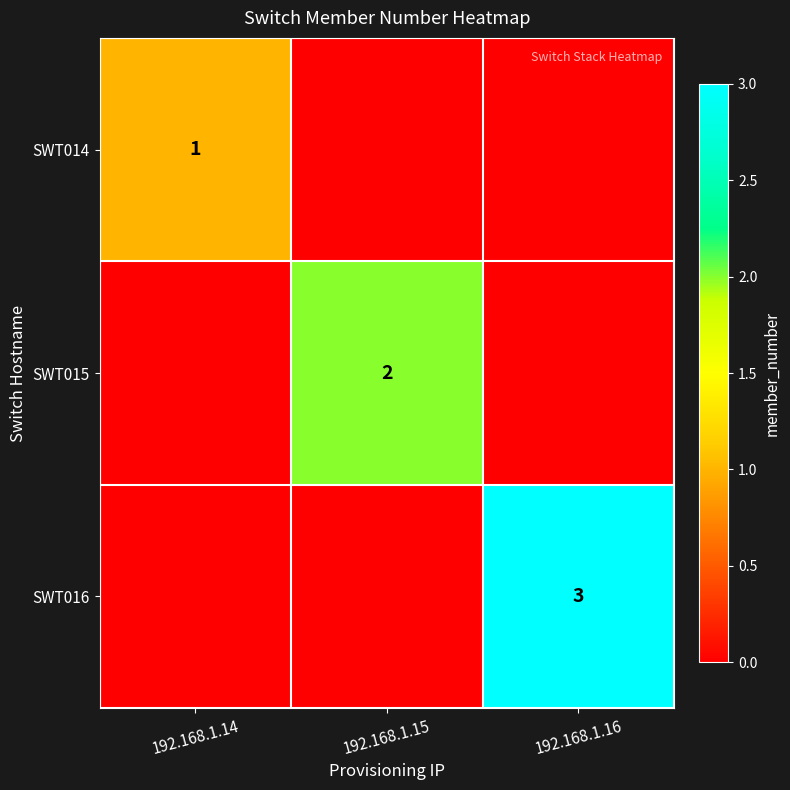

The SWT014 series shows 0 at 192.168.1.14. True or false?

False